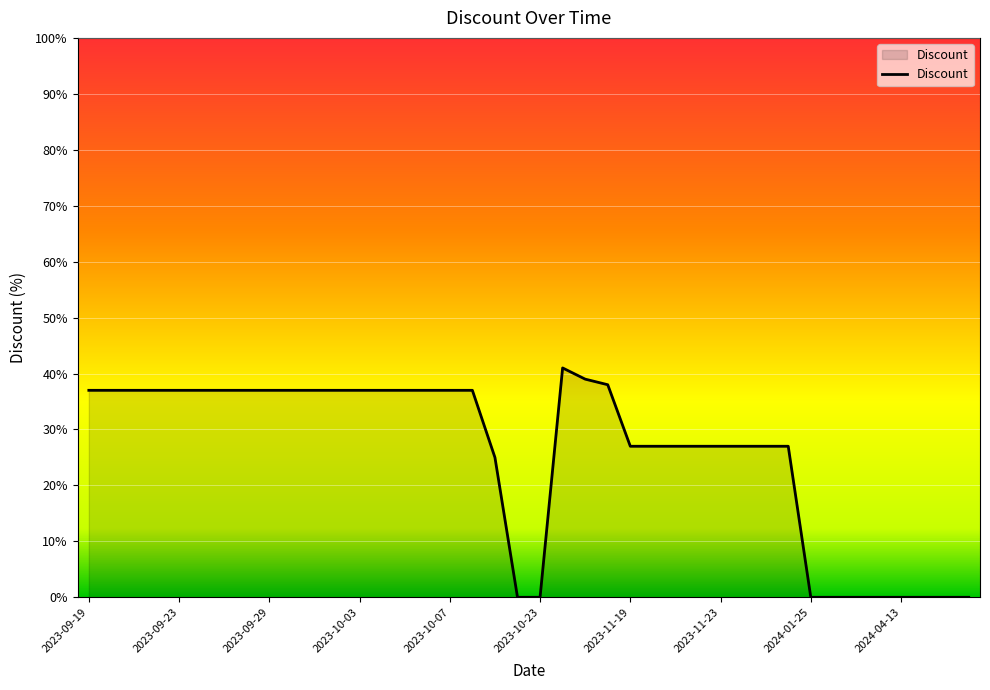

What is the greatest value displayed?

41